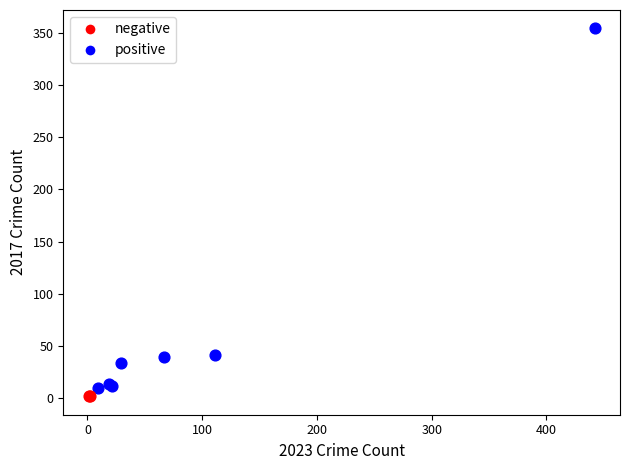

Which series contains the lowest Y value?

negative